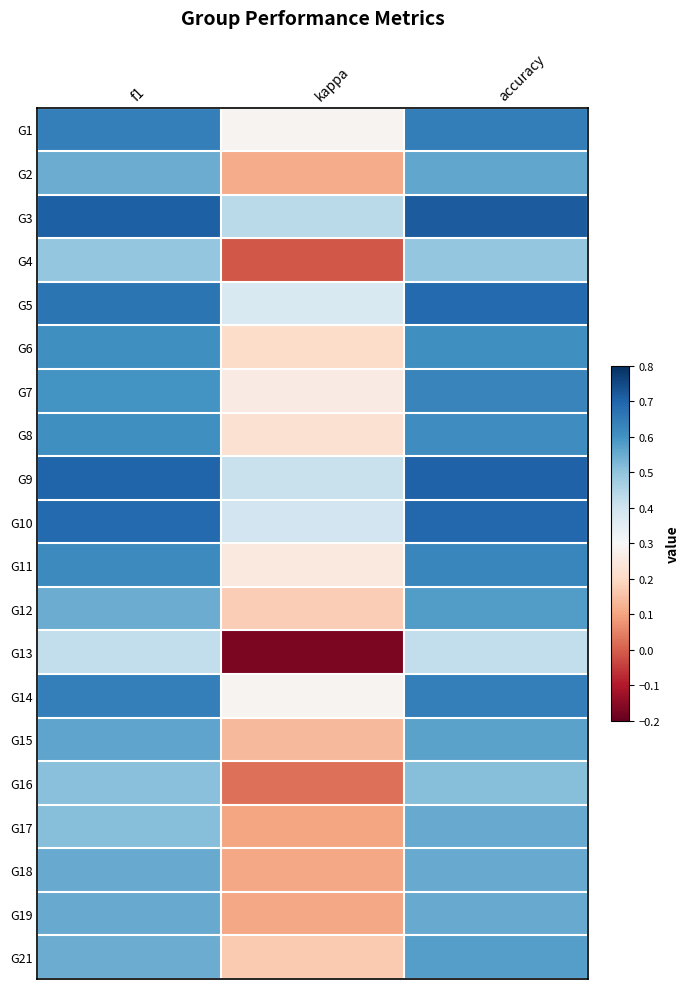

How many categories are shown in the chart?

3